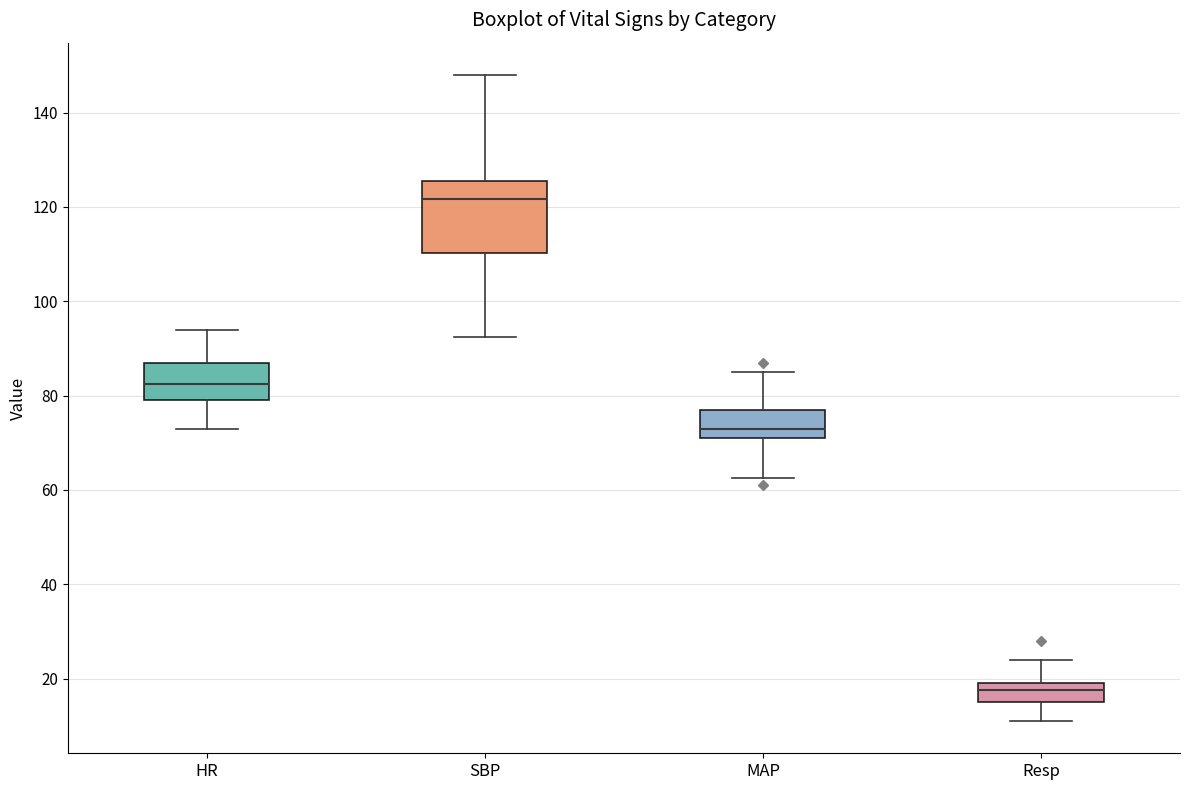

Where does the upper whisker of the box for HR end on the y-axis? The values are not printed on the chart, so give them approximately, as read against the axis.

94